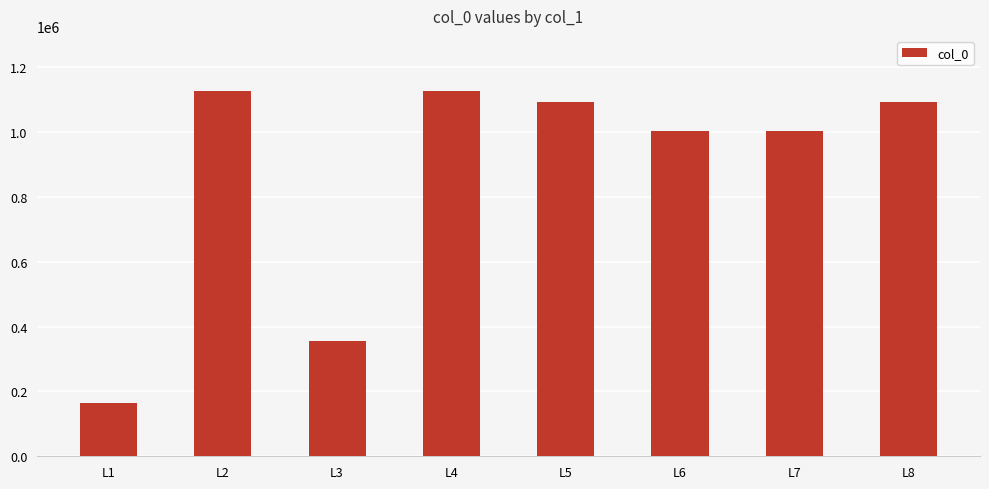

Approximately how many times larger is the value at L2 compared to L4?

1.0